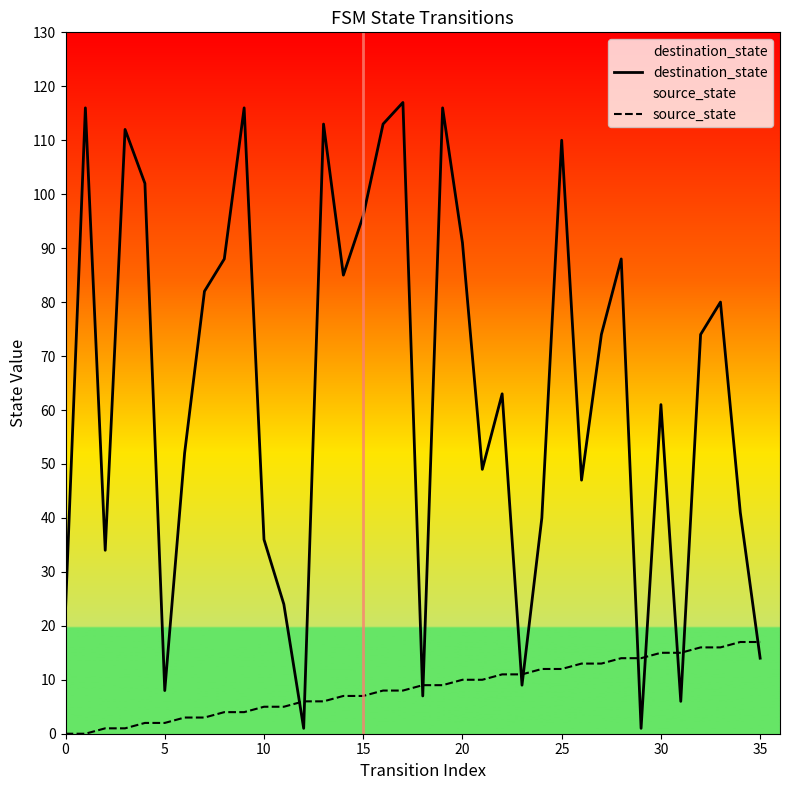

After their last crossing, which series has the higher values: destination_state or source_state?

source_state